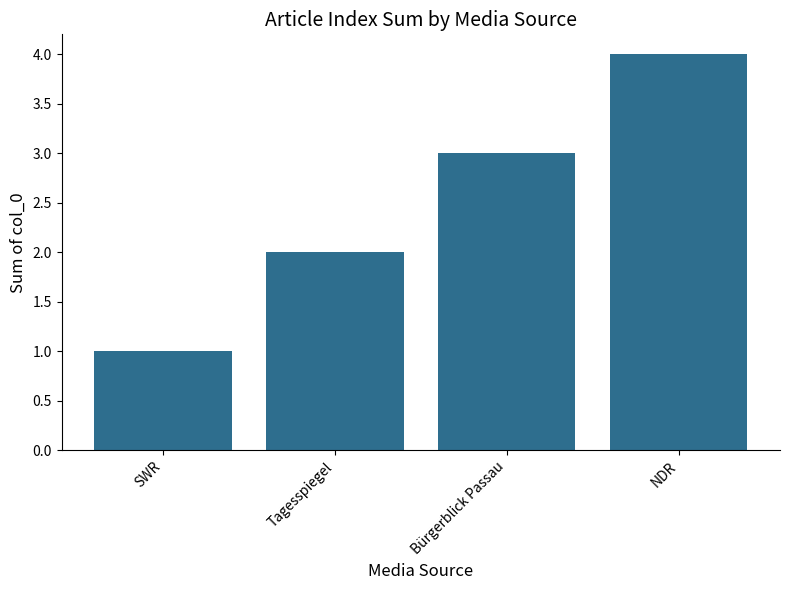

What is the sum of the values at NDR and Bürgerblick Passau?

7